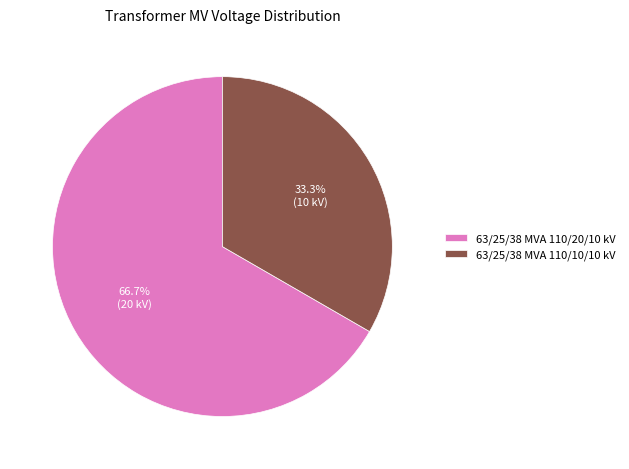

To the nearest percent, what percentage of the pie is 63/25/38 MVA 110/10/10 kV?

33%